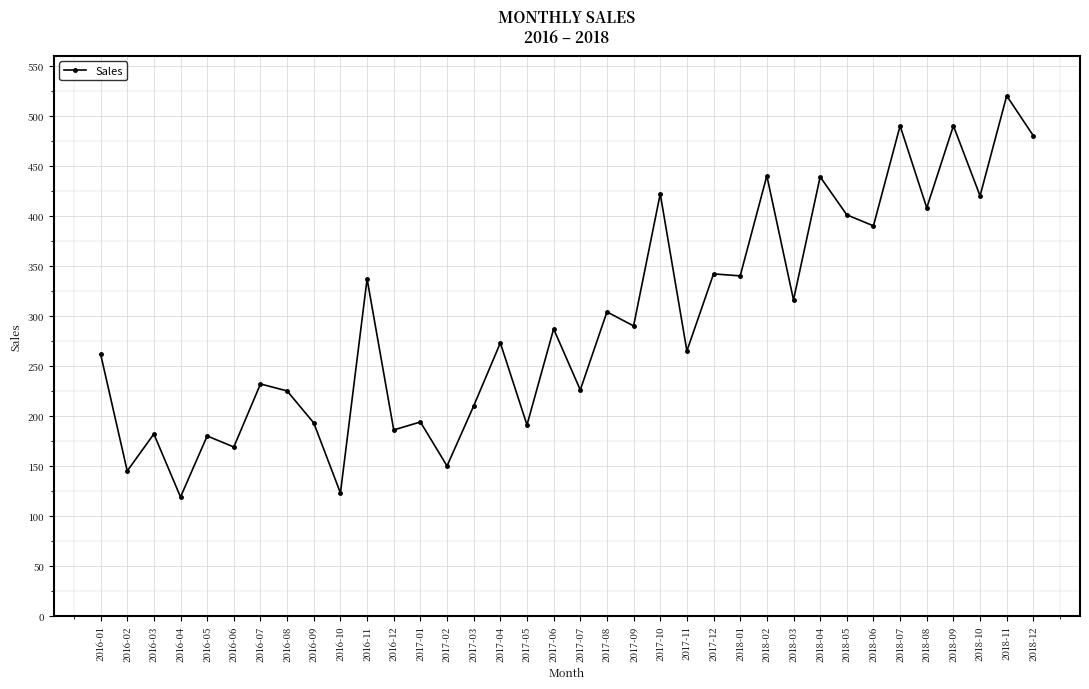

Approximately how many times larger is the value at 2017-07 compared to 2017-03?

1.1